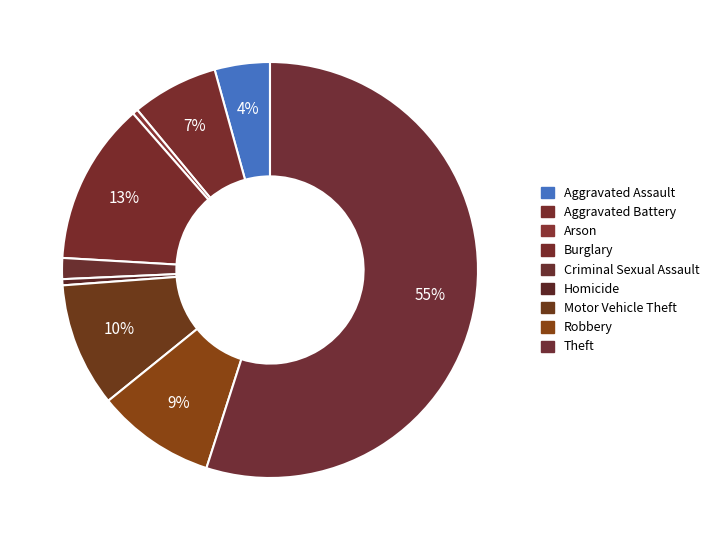

Count the number of slices in the pie.

9